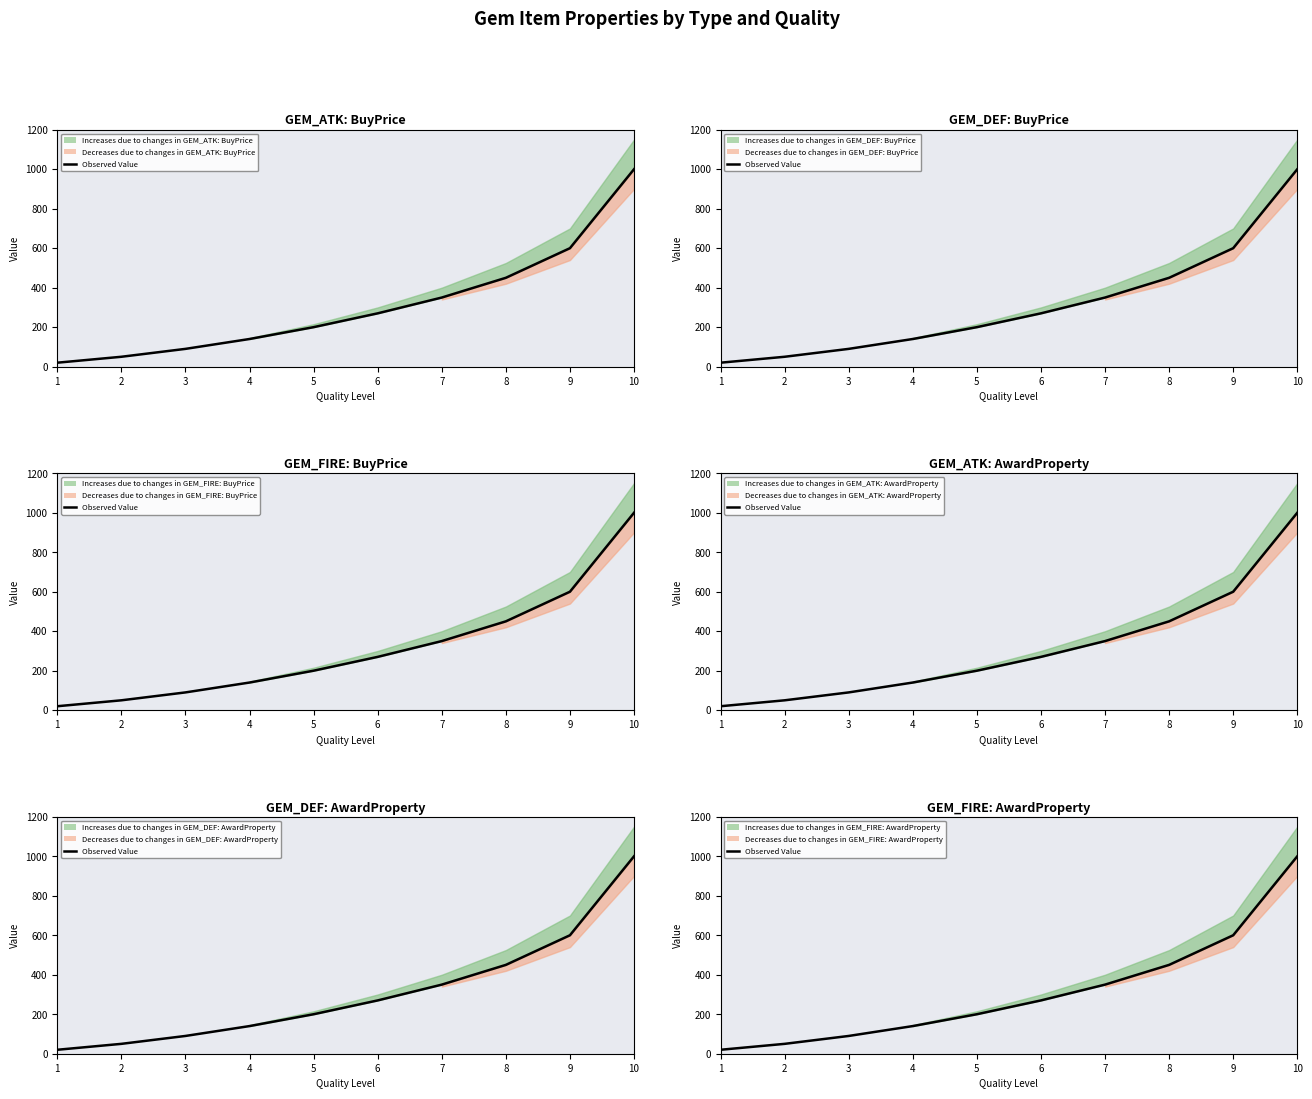

List the labels in order of value, largest first.

10, 9, 8, 7, 6, 5, 4, 3, 2, 1